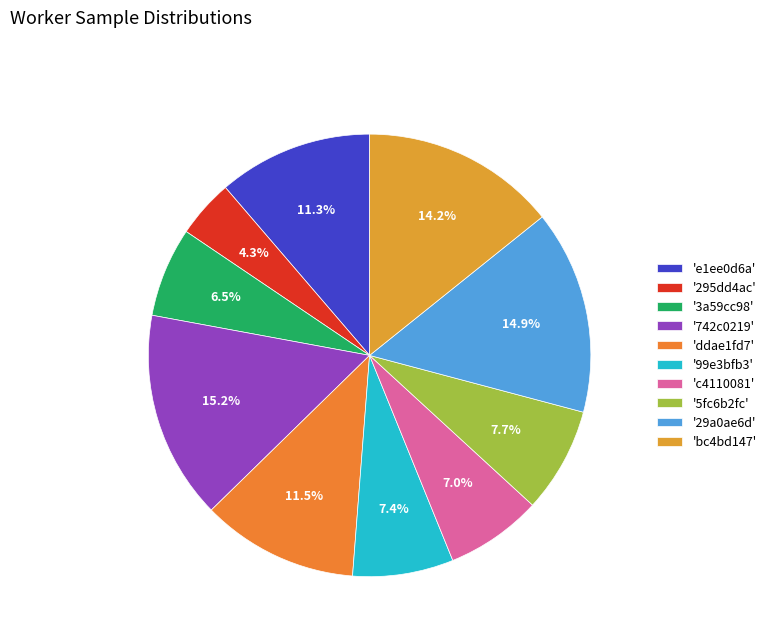

Is there any slice that represents more than half of the pie?

No